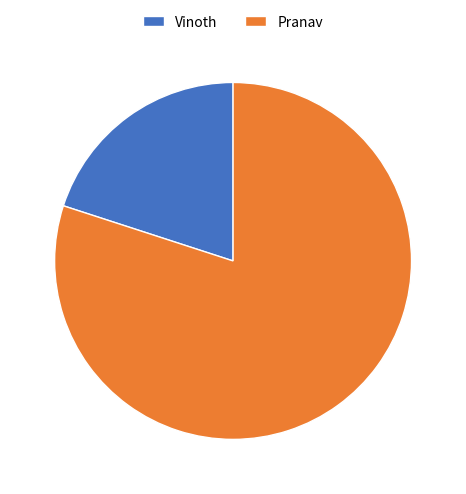

Approximately how many times larger is the value at Pranav compared to Vinoth?

4.0